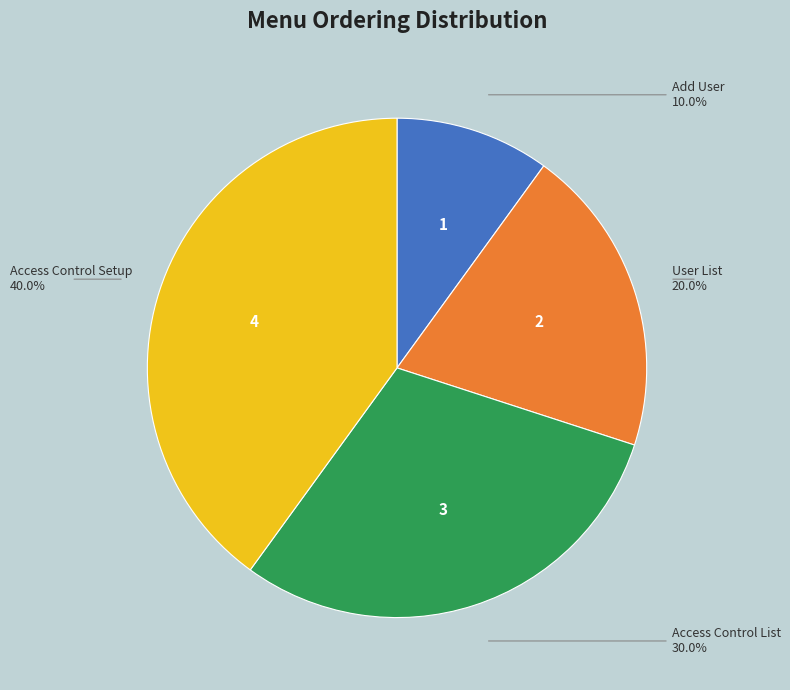

Which slice is the largest?

Access Control Setup